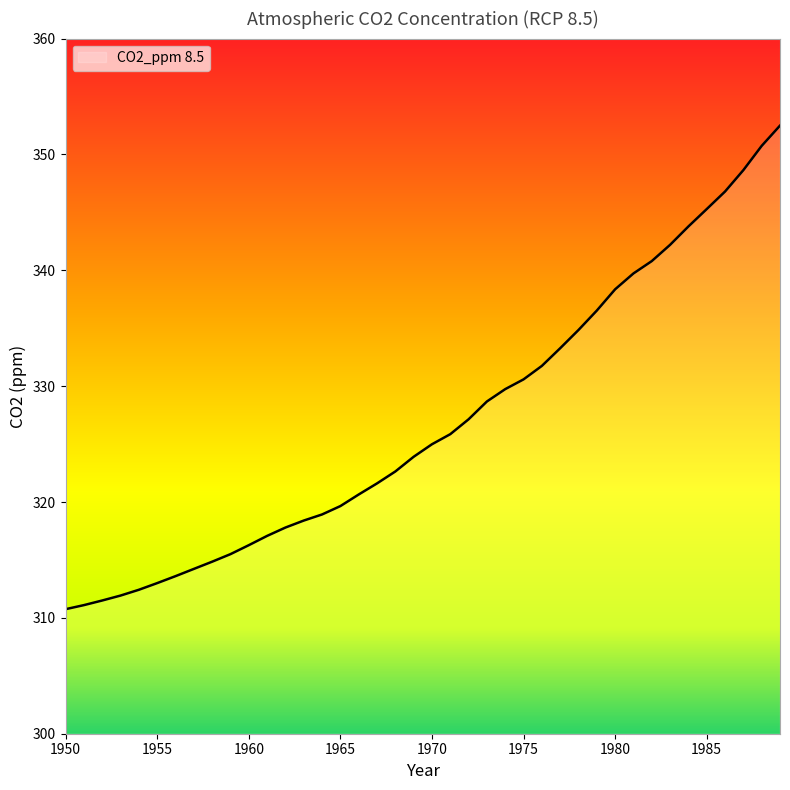

What is the difference between the maximum and minimum values?

41.7